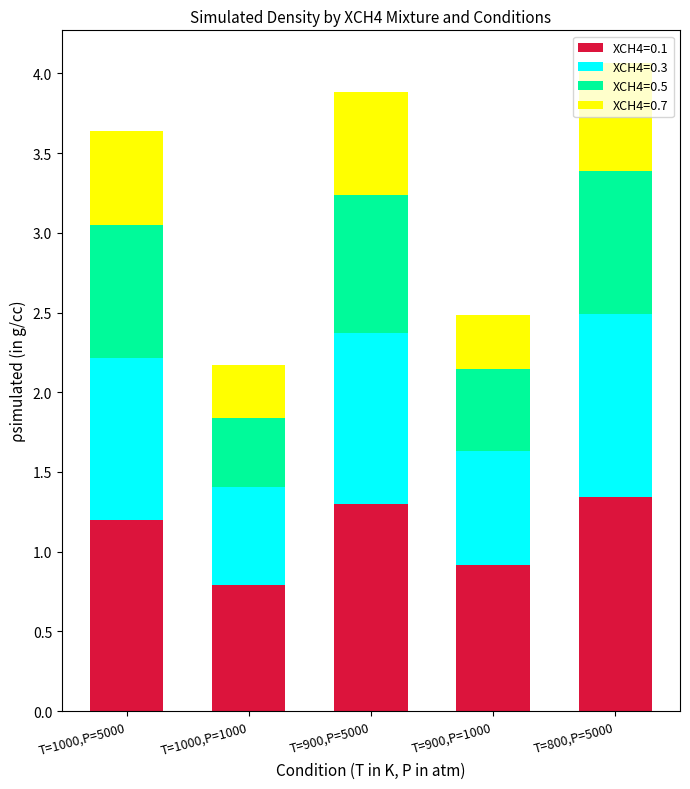

Is it true that XCH4=0.1 equals 0.3 at T=900,P=1000?

False